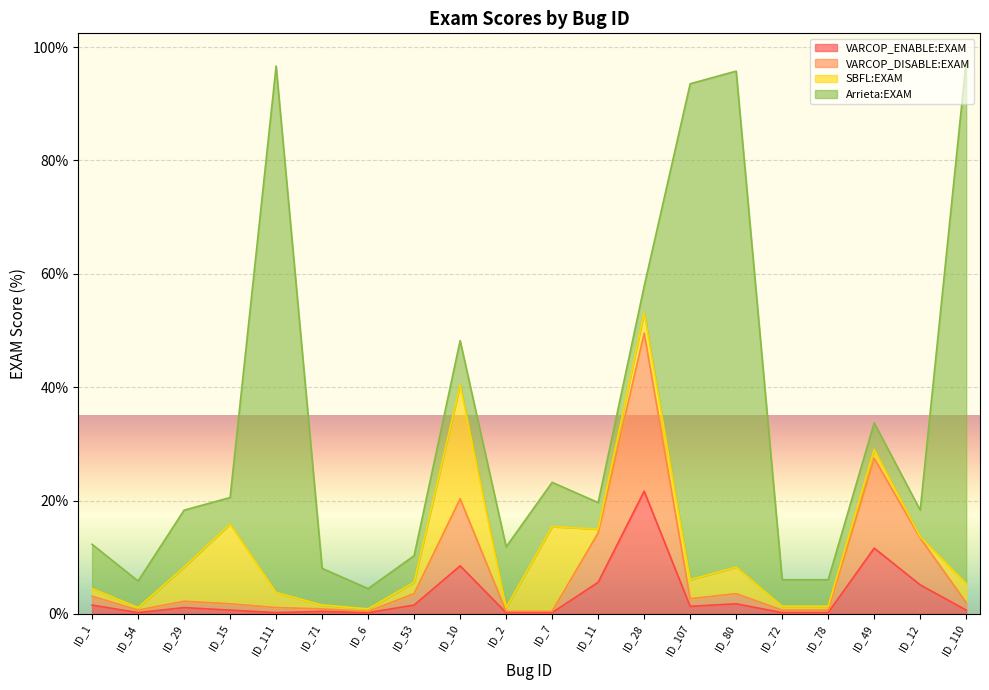

What is the sum of the VARCOP_DISABLE:EXAM values at ID_1 and ID_107?

5.8